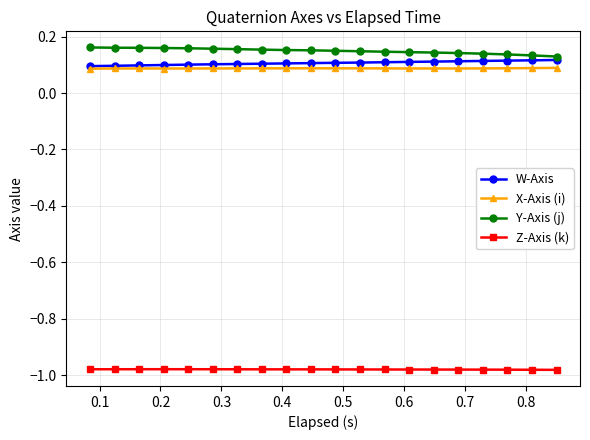

True or false: X-Axis (i) and Y-Axis (j) intersect in this chart.

False